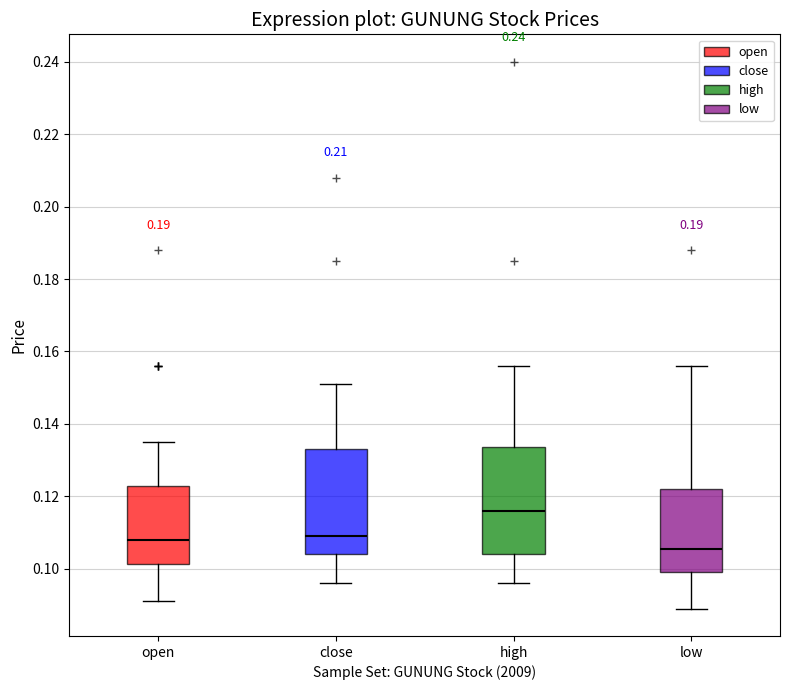

Where does the median line of the box for close sit on the y-axis? The values are not printed on the chart, so give them approximately, as read against the axis.

0.110